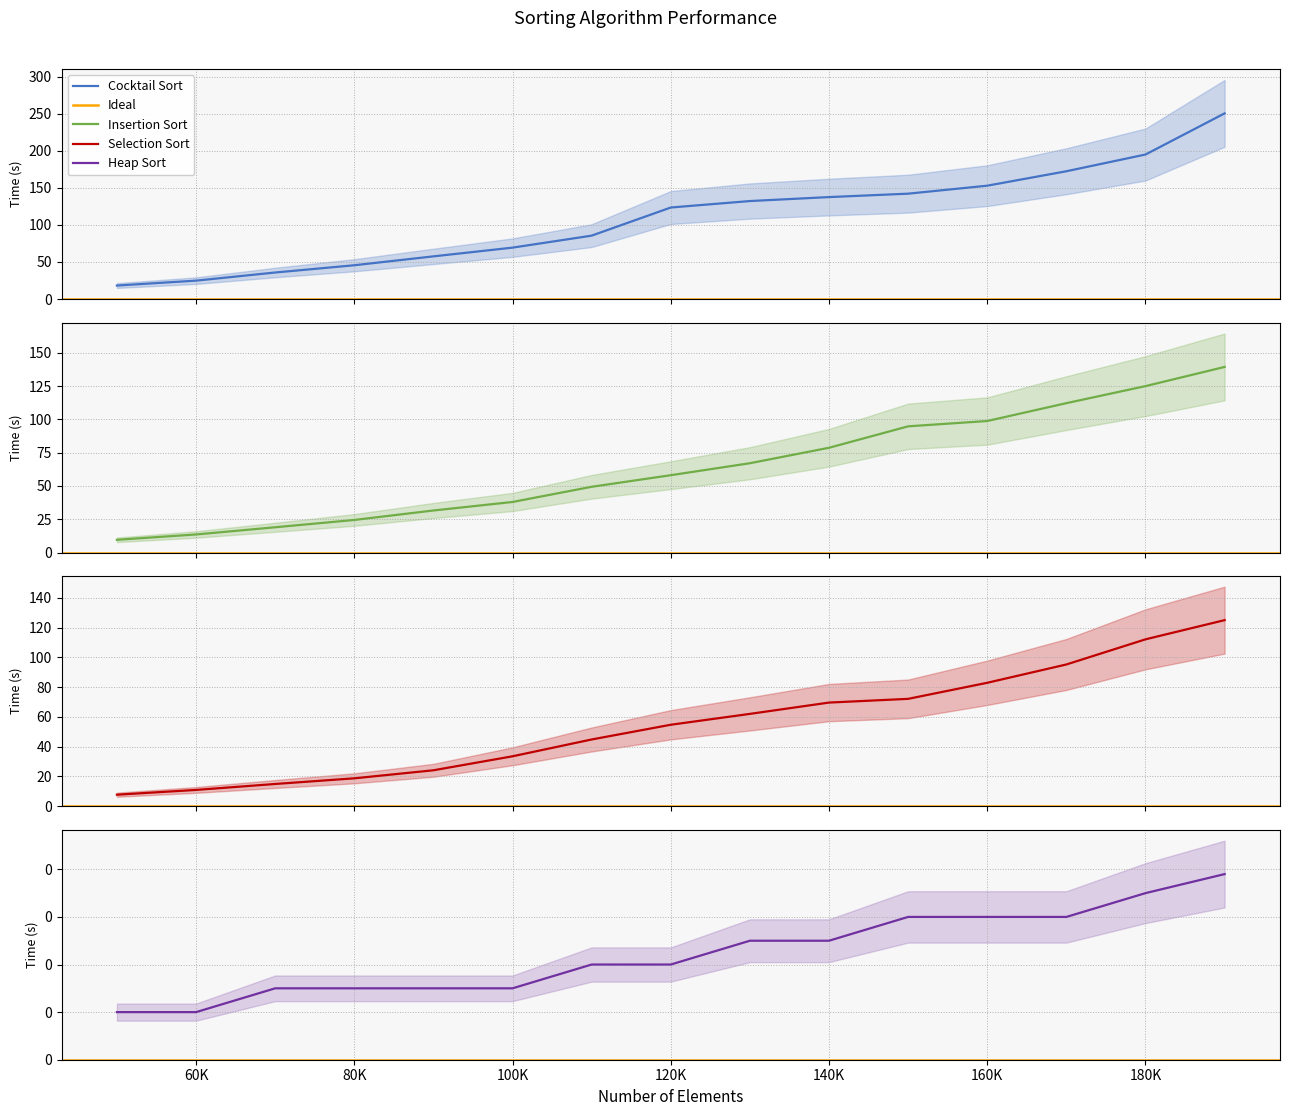

Read the Selection Sort value at 130000.

62.0